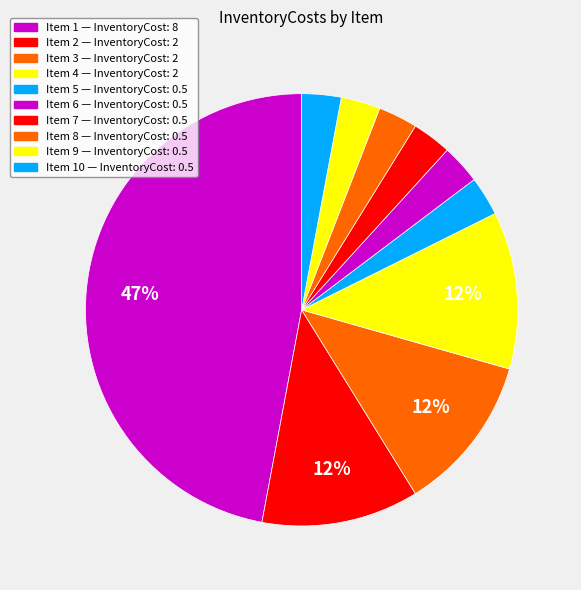

To the nearest percent, what is the average slice percentage?

10%